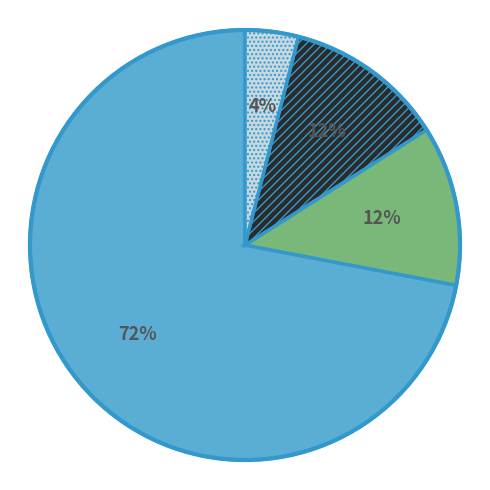

Does any single category account for the majority?

Yes